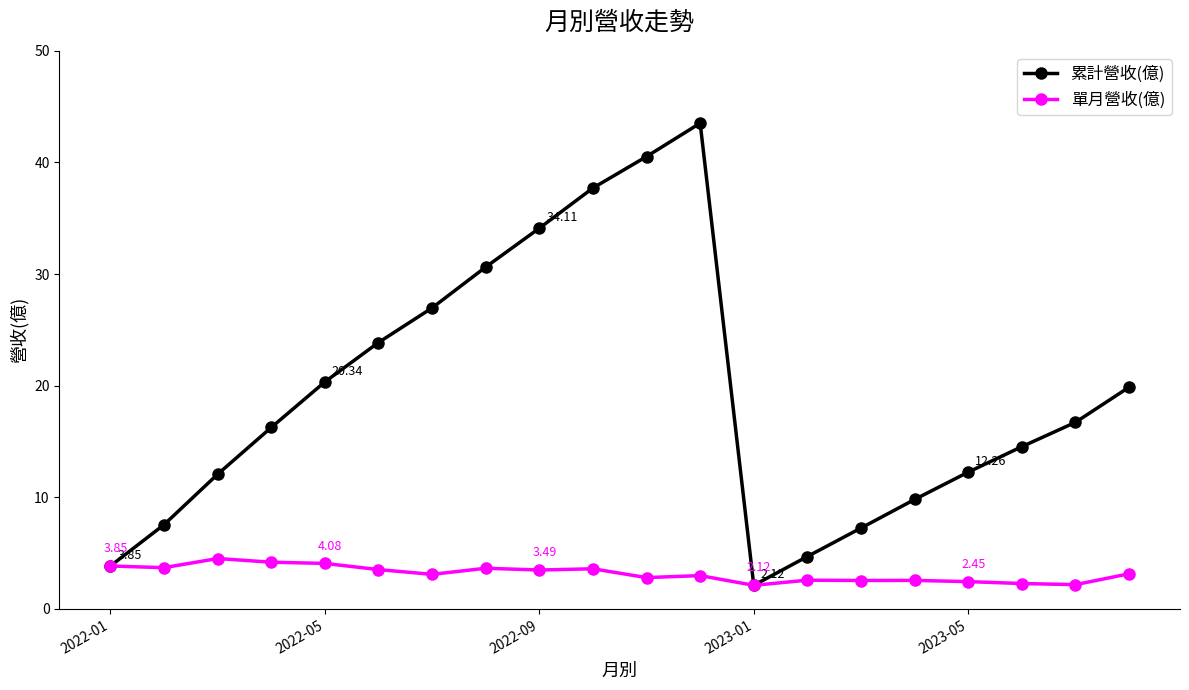

Which series has the largest range (max minus min)?

累計營收(億)